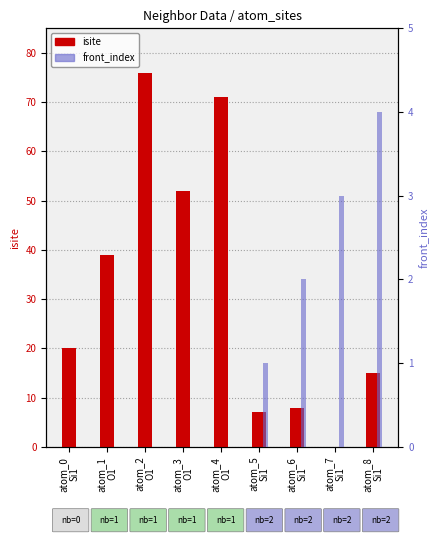

Between atom_3
O1 and atom_6
Si1, which series saw the biggest shift?

isite